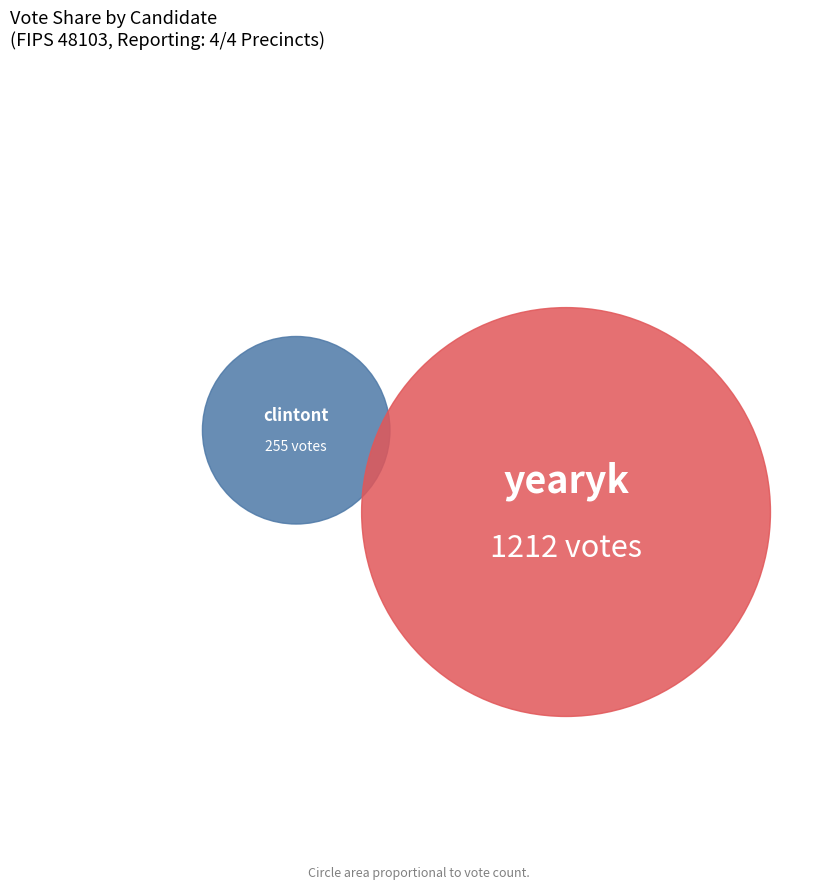

Rank the categories by value from lowest to highest.

clintont, yearyk